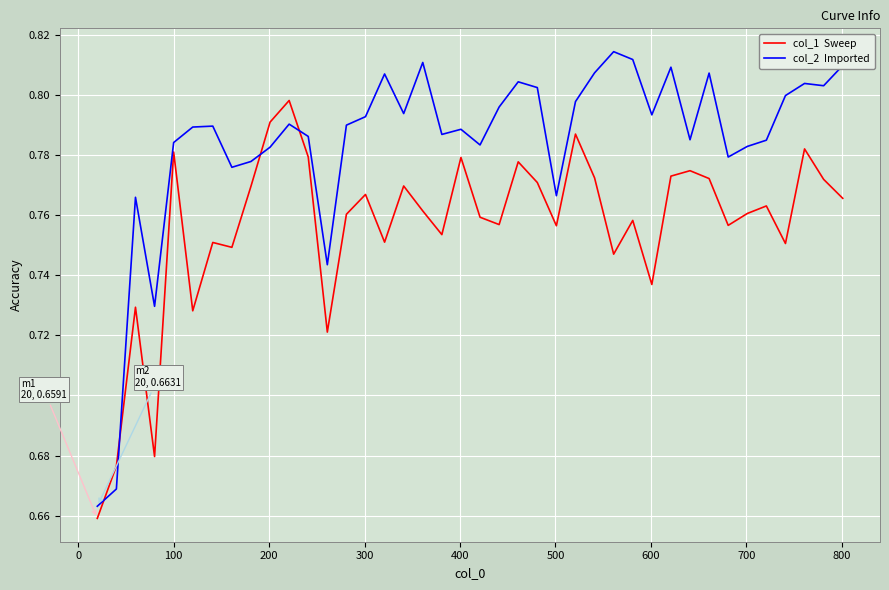

Does the chart have visible grid lines?

Yes